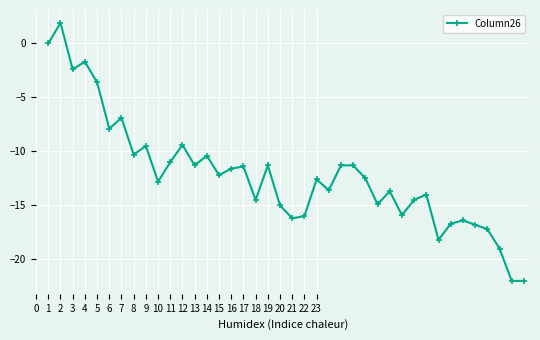

Does the chart display data point markers on the line(s)?

Yes